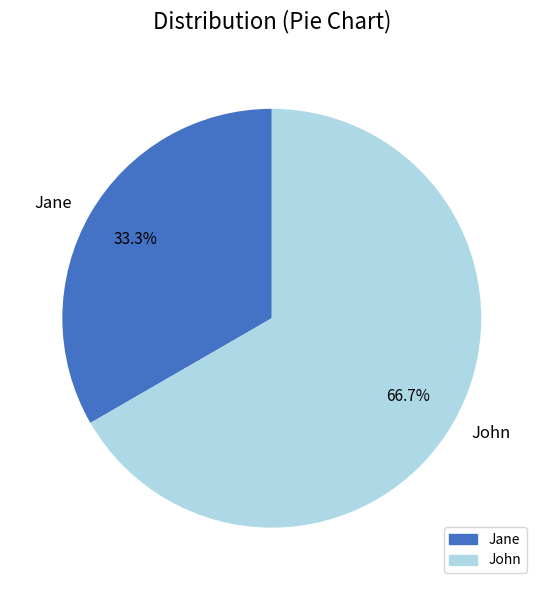

How many slices are in this pie chart?

2